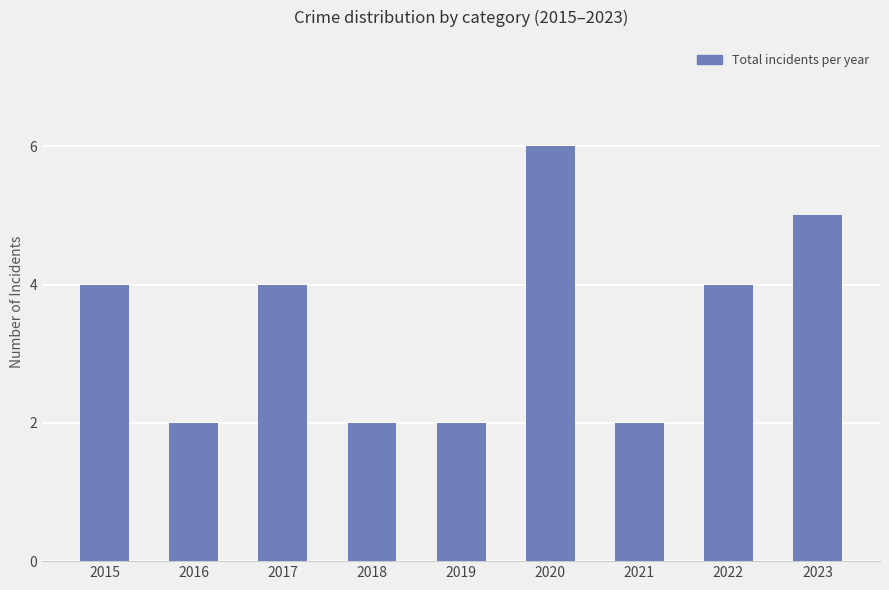

How many bars are there in total?

9